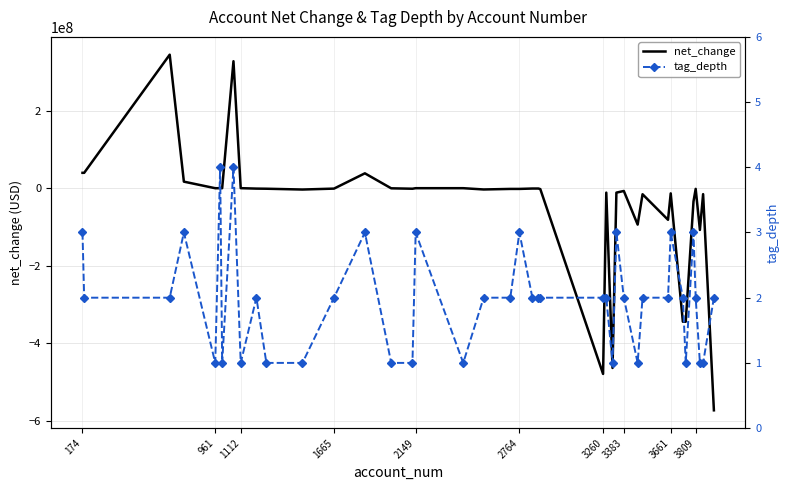

What is the minimum value for net_change?

-572944000